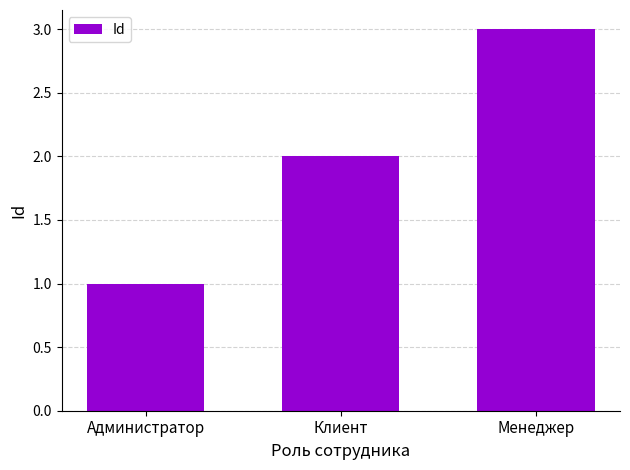

What is the sum of all values?

6